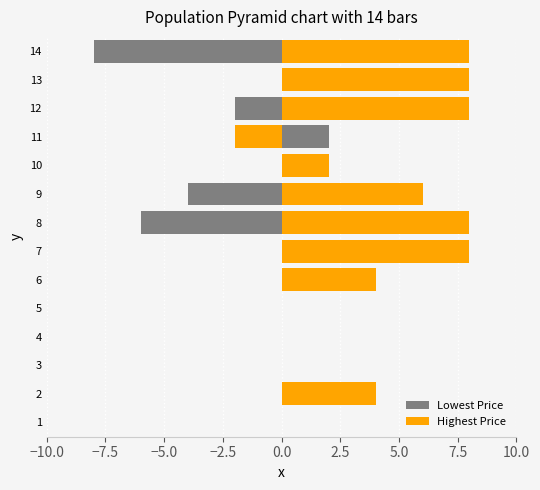

Reading left to right, what are all the values shown in this chart?

Lowest Price: 0.0	2.0	0.0	0.0	0.0	2.0	0.0	-6.0	-4.0	0.0	2.0	-2.0	0.0	-8.0
Highest Price: 0.0	4.0	0.0	0.0	0.0	4.0	8.0	8.0	6.0	2.0	-2.0	8.0	8.0	8.0